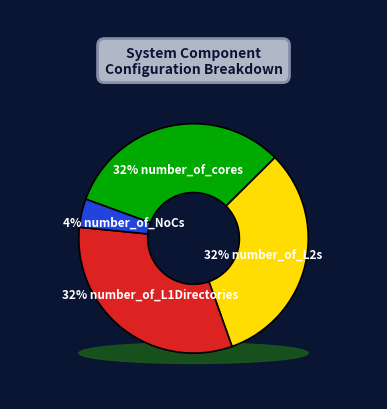

Rank the categories by value from lowest to highest.

number_of_NoCs, number_of_cores, number_of_L2s, number_of_L1Directories